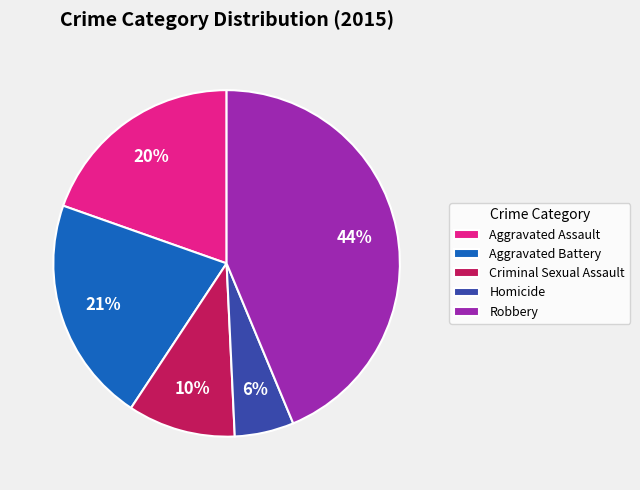

Is there a majority slice in this chart?

No